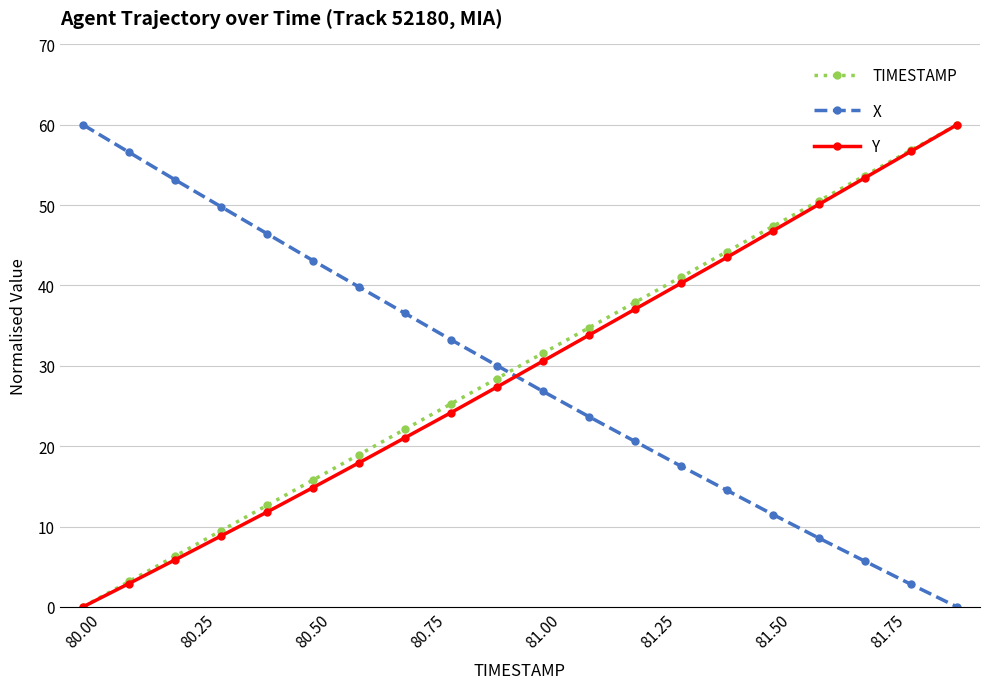

What is the greatest value displayed?

60.0